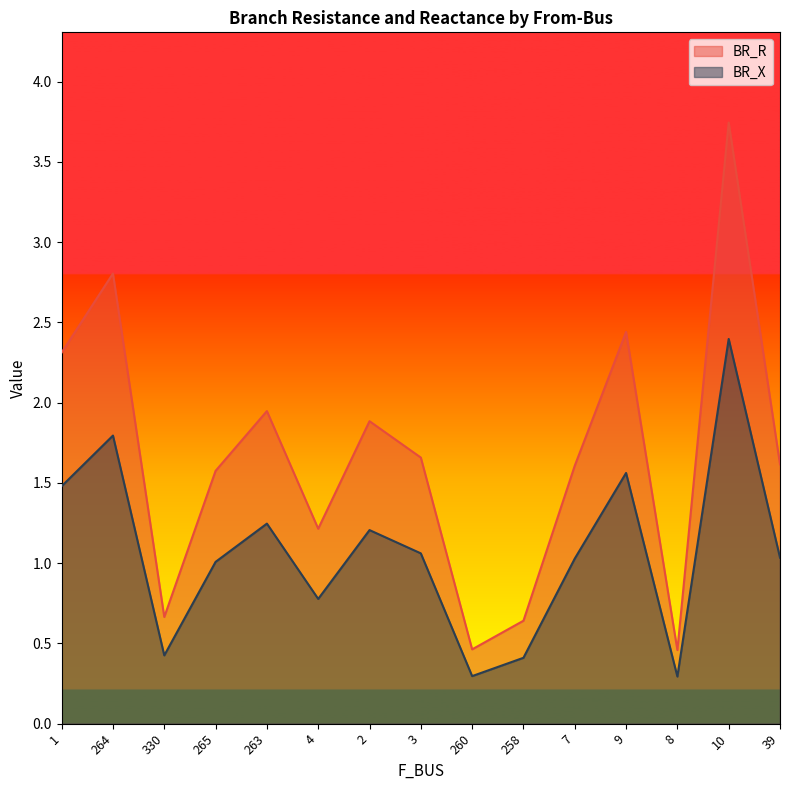

True or false: BR_X and BR_R cross at least once.

False